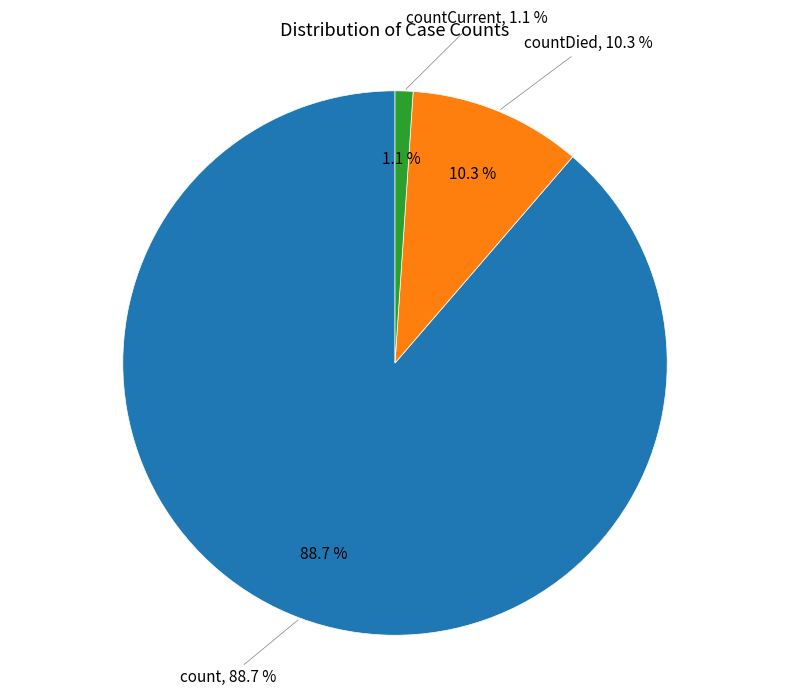

Between countDied and countCurrent, which is larger?

countDied